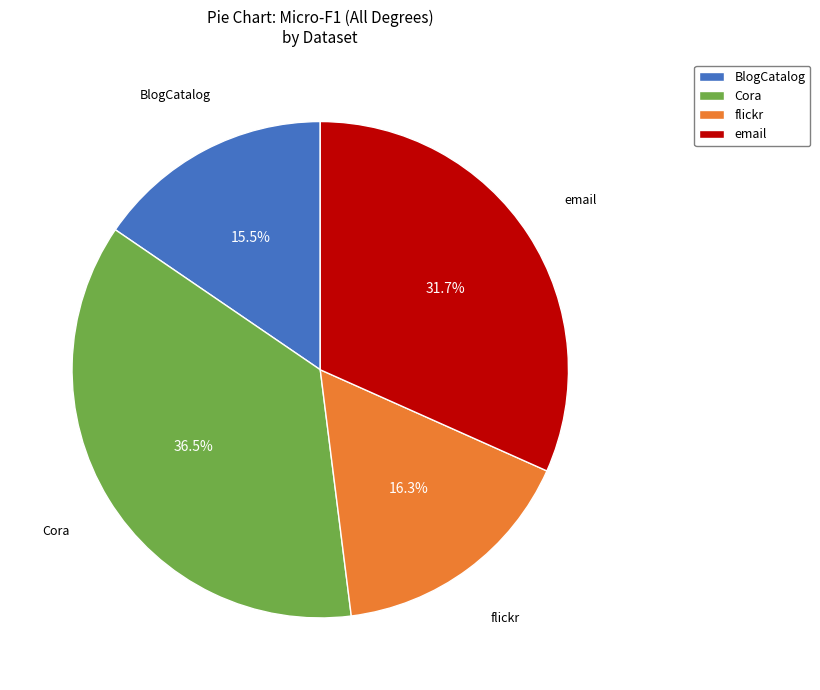

Does any single category account for the majority?

No